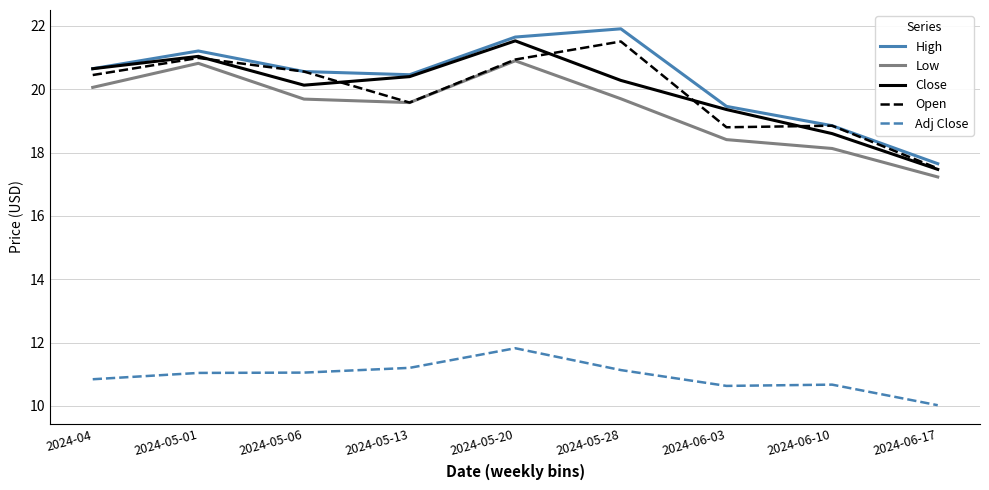

What is the spread (max minus min) of values at 2024-06-10?

8.2